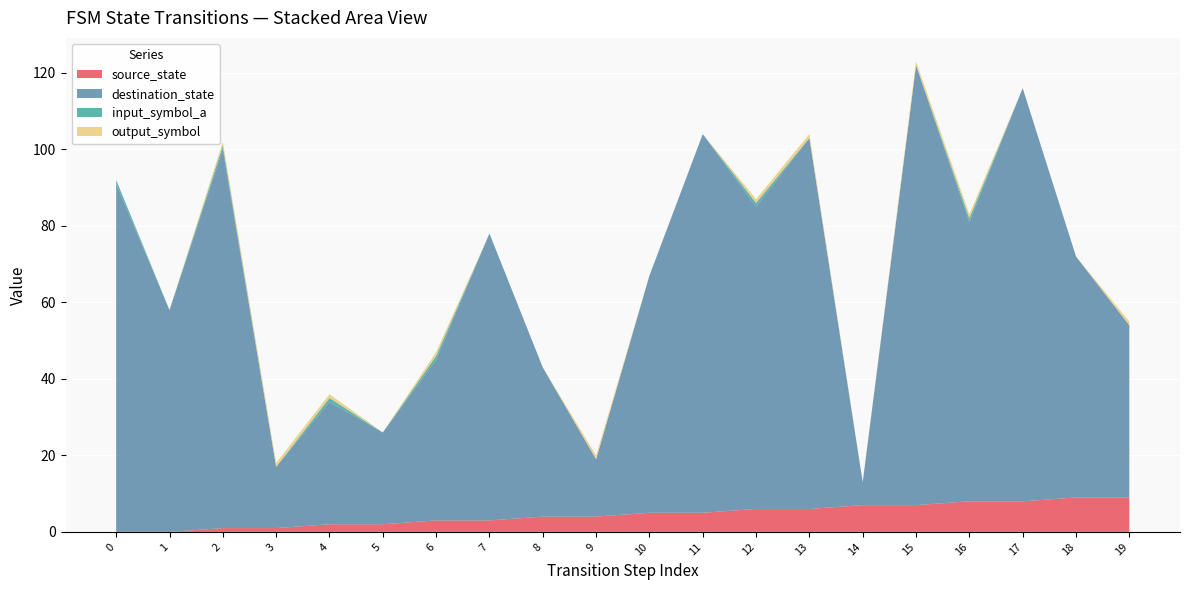

Reading left to right, transcribe all the data shown in this chart.

source_state: 0=0	1=0	2=1	3=1	4=2	5=2	6=3	7=3	8=4	9=4	10=5	11=5	12=6	13=6	14=7	15=7	16=8	17=8	18=9	19=9
destination_state: 0=91	1=58	2=99	3=16	4=32	5=24	6=42	7=75	8=39	9=15	10=62	11=99	12=79	13=97	14=6	15=115	16=73	17=108	18=63	19=45
input_symbol_a: 0=1	1=0	2=1	3=0	4=1	5=0	6=1	7=0	8=0	9=0	10=0	11=0	12=1	13=0	14=0	15=0	16=1	17=0	18=0	19=0
output_symbol: 0=0	1=0	2=1	3=1	4=1	5=0	6=1	7=0	8=0	9=1	10=0	11=0	12=1	13=1	14=0	15=1	16=1	17=0	18=0	19=1